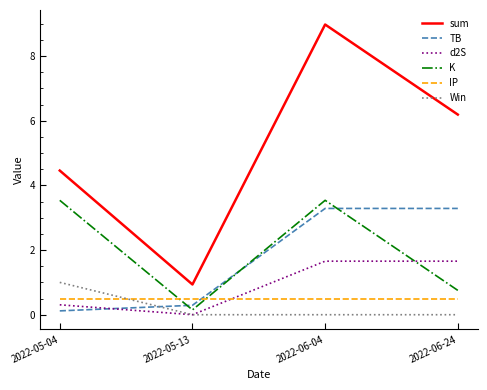

Which label corresponds to the largest value in the chart?

2022-06-04